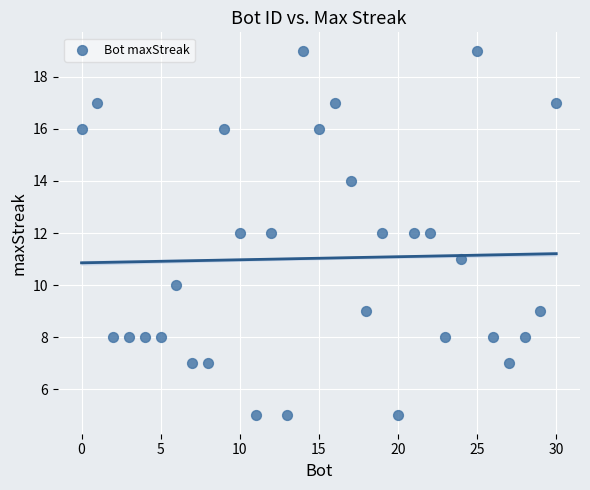

Count the number of points in this scatter plot.

31